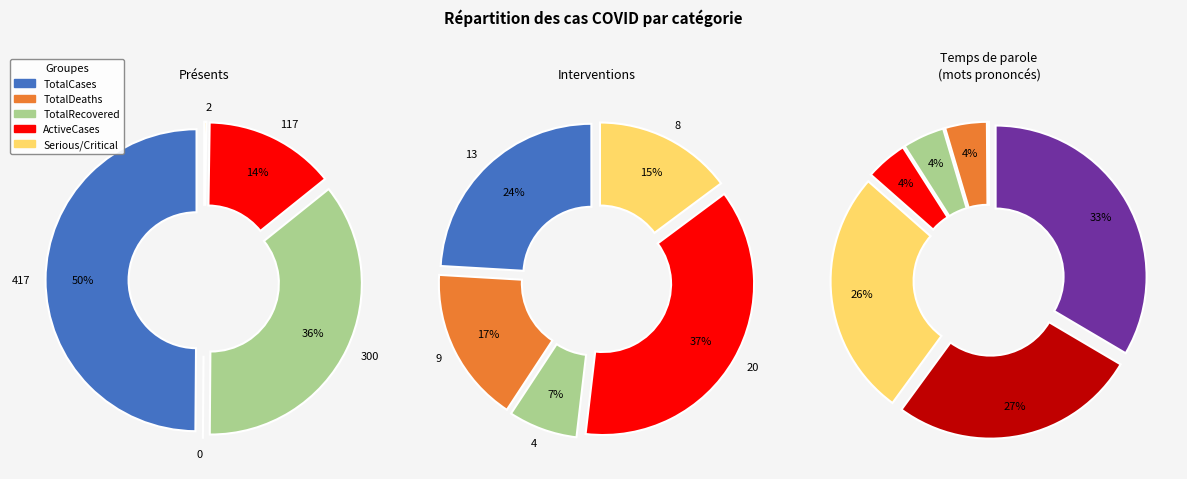

To the nearest percent, what is the average slice percentage?

20%